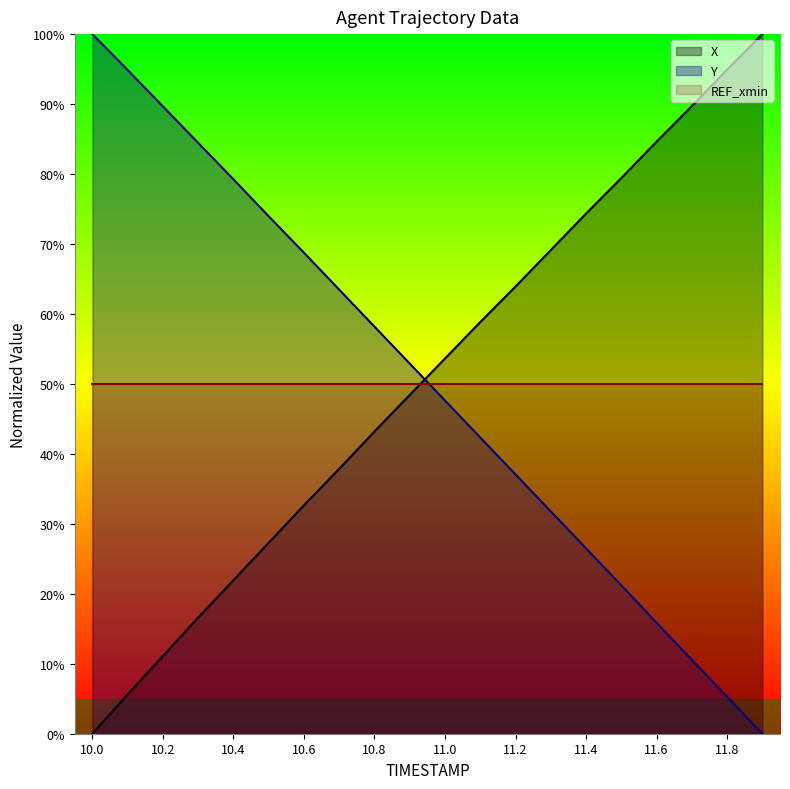

What is the total value across all series at 11.6?

150.5